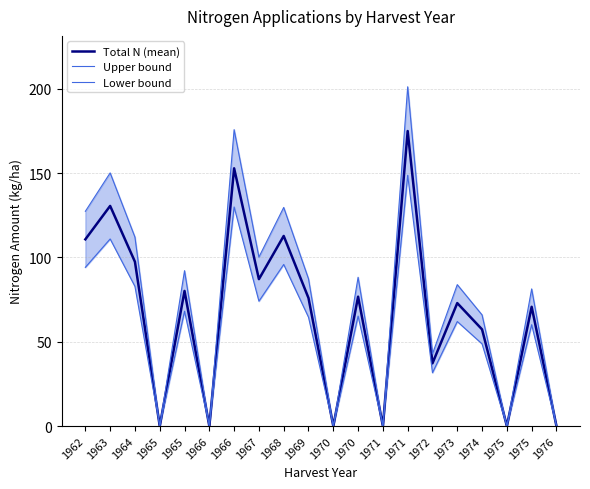

Where is the first local maximum for Upper bound?

1963